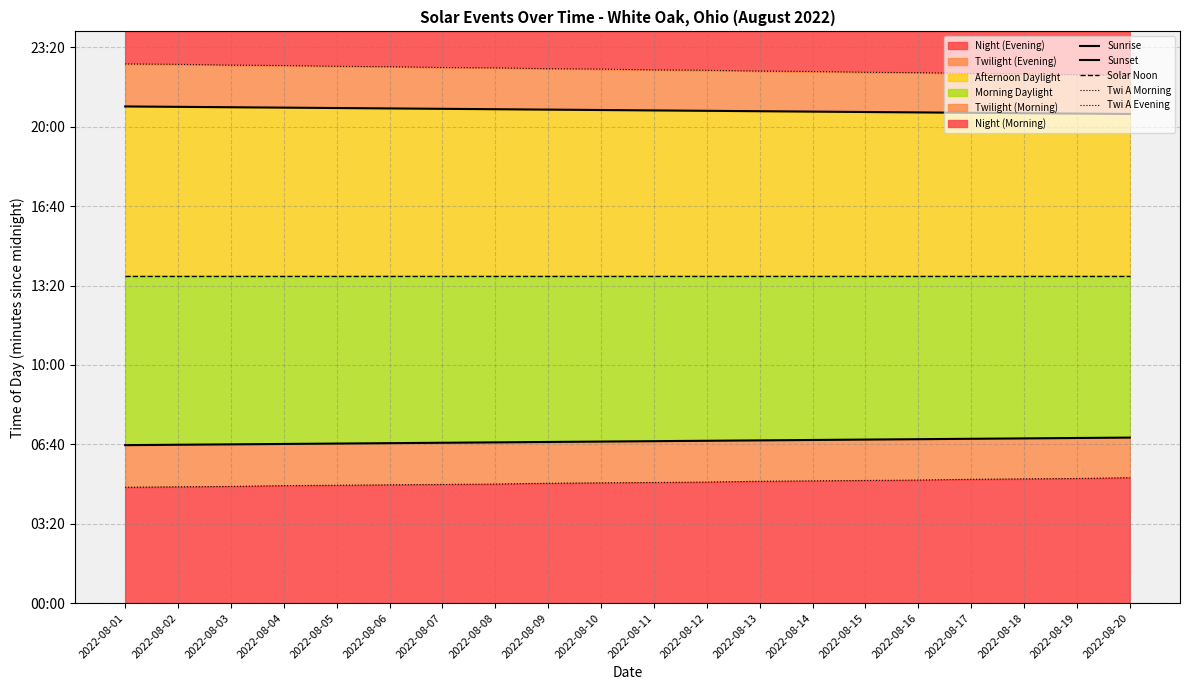

The value of Twi A Evening at 2022-08-09 is 2024. True or false?

False